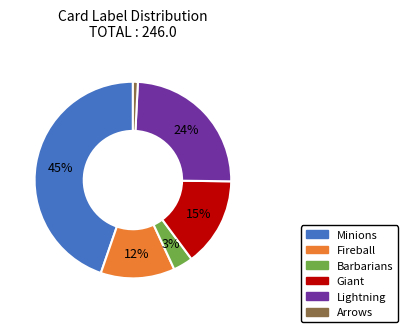

Is the sum of Minions and Fireball greater than half?

Yes